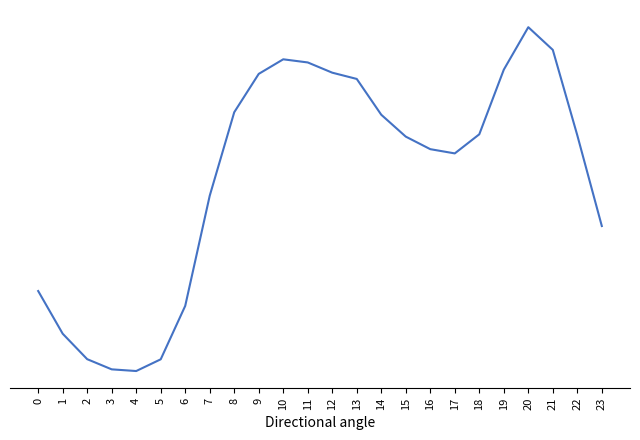

What is the difference between the values at 2 and 3?

0.1